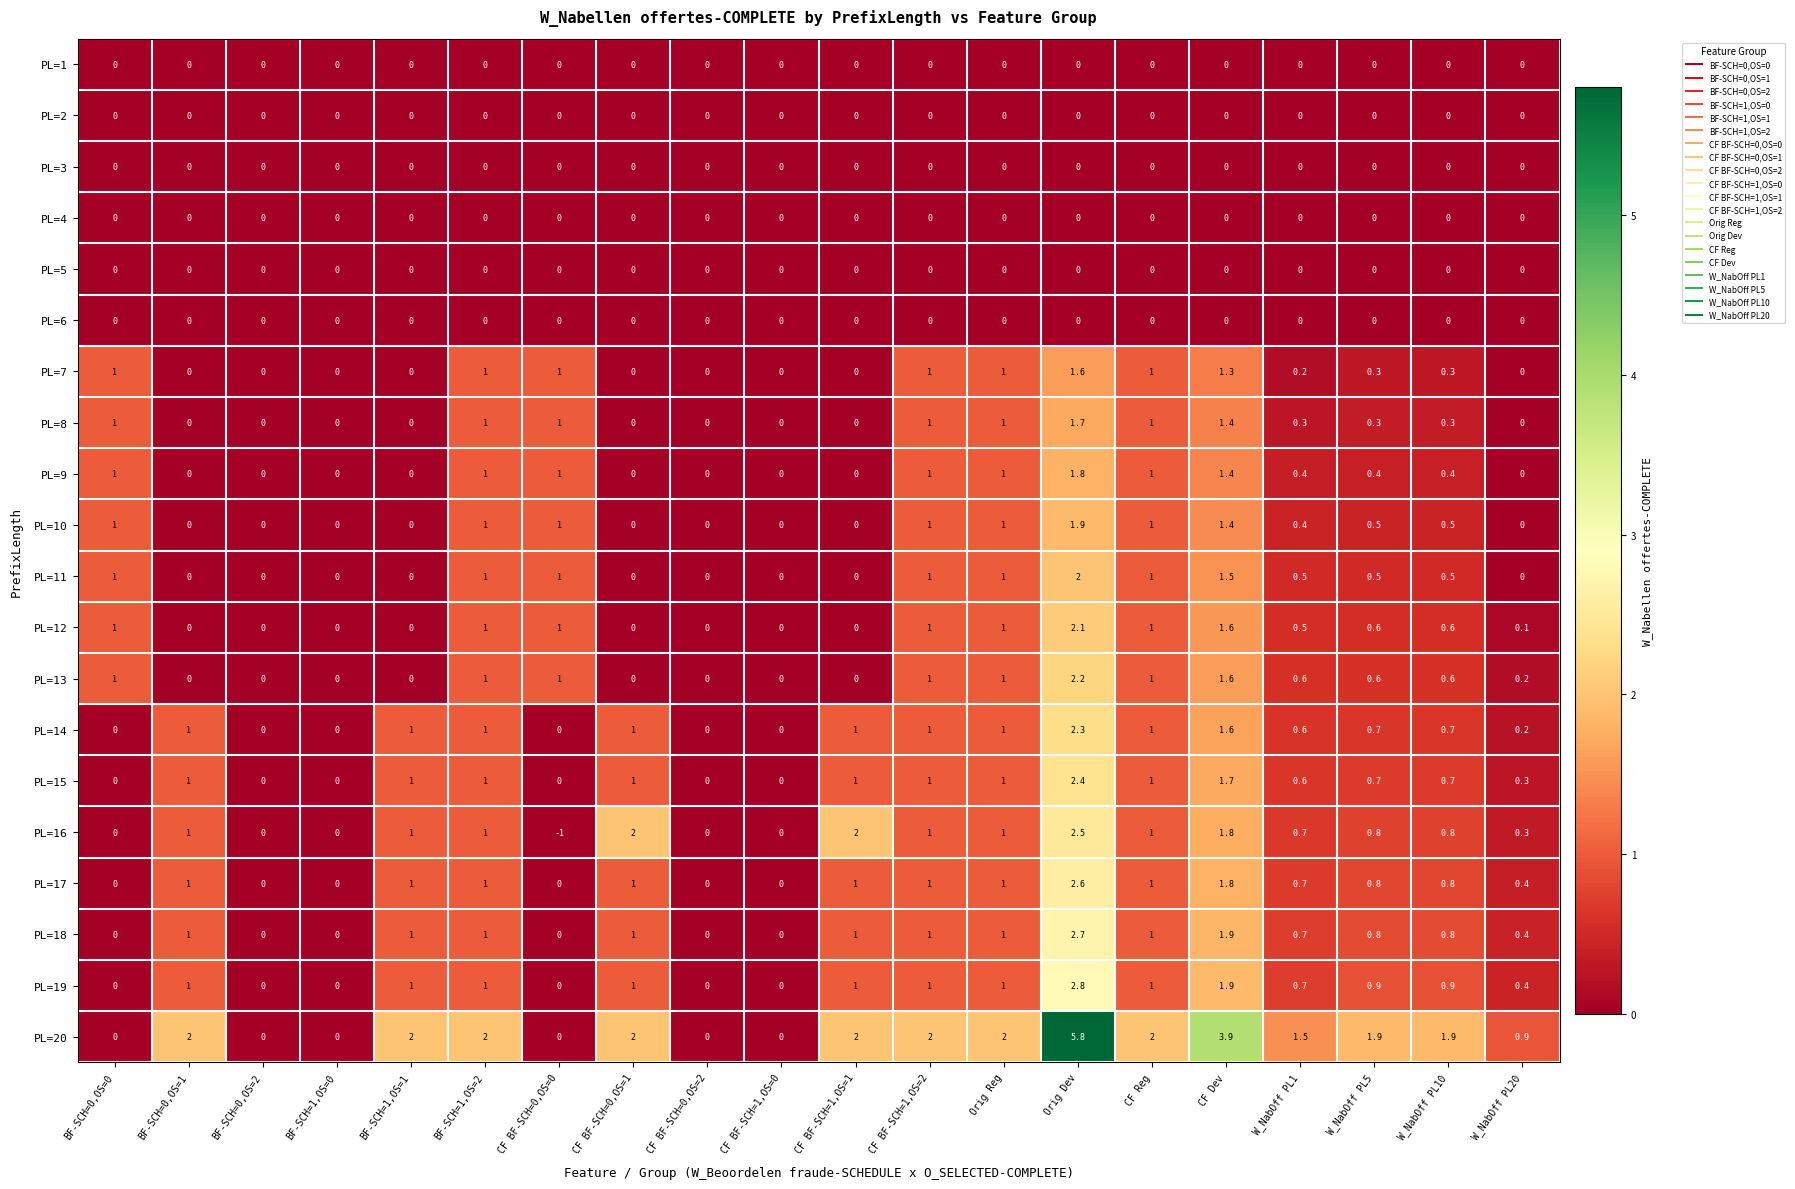

Which series has the largest total across all categories?

PL=20